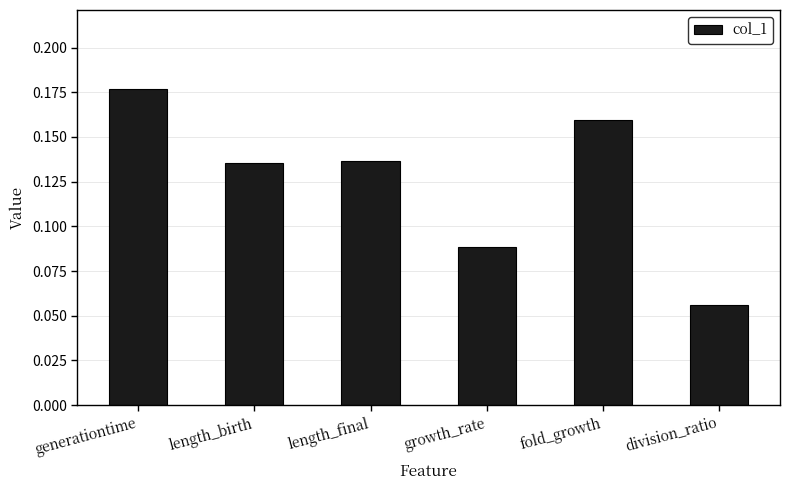

At which category does the chart reach its peak across all series?

generationtime